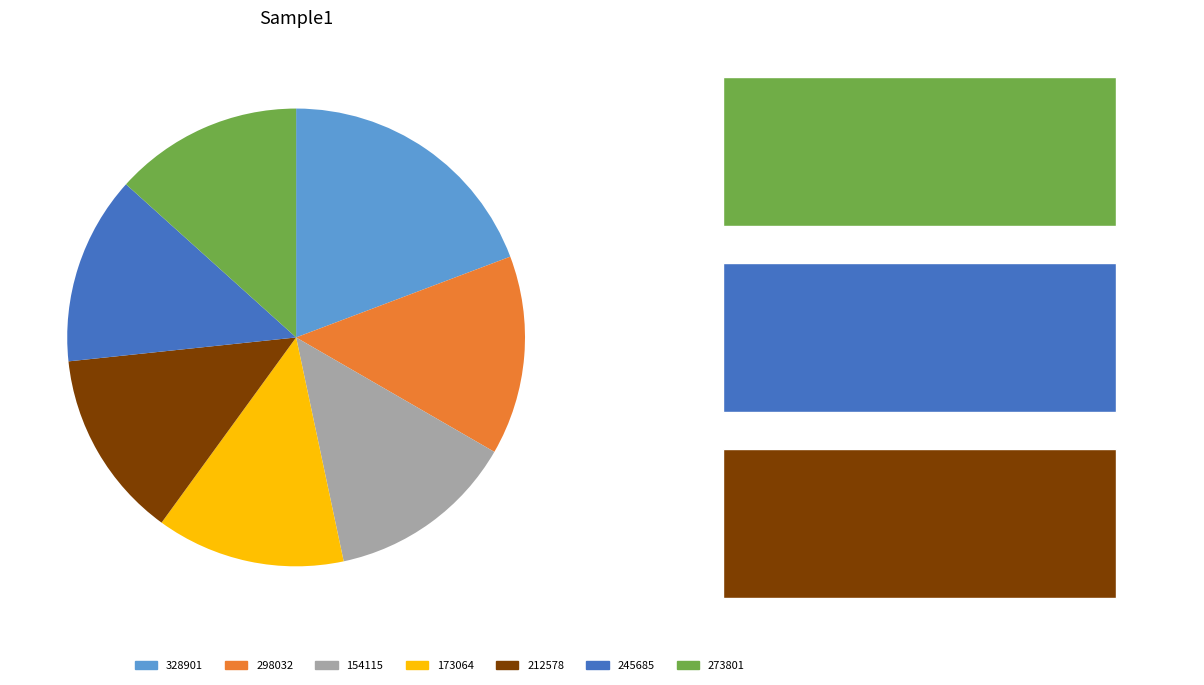

To the nearest percent, what percentage of the pie is 212578?

13%